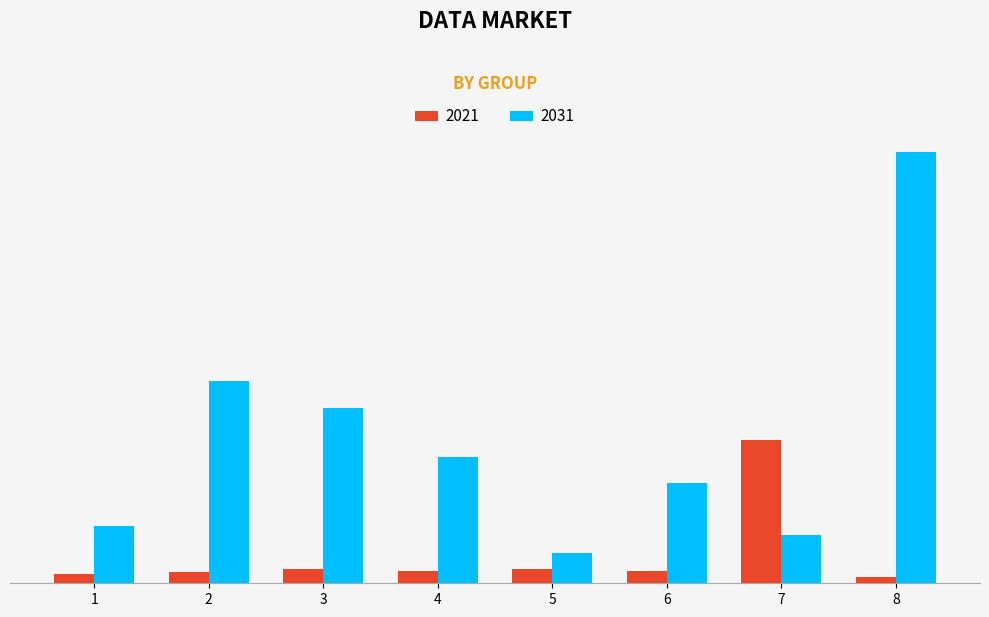

Reading left to right, what are all the values shown in this chart?

2021: 5.7	6.9	8.3	7.6	8.8	7.4	86.0	3.9
2031: 34.3	121.3	105.4	75.9	17.9	60.2	29.2	259.0